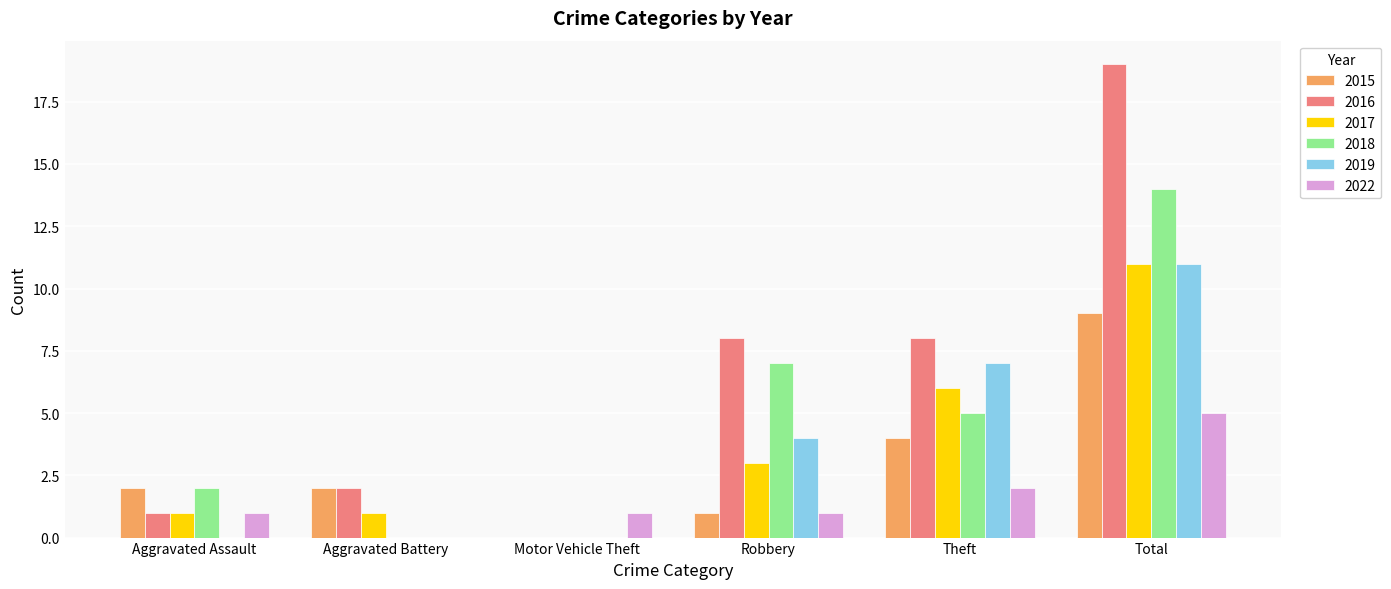

What is the highest value of the 2019 series?

11